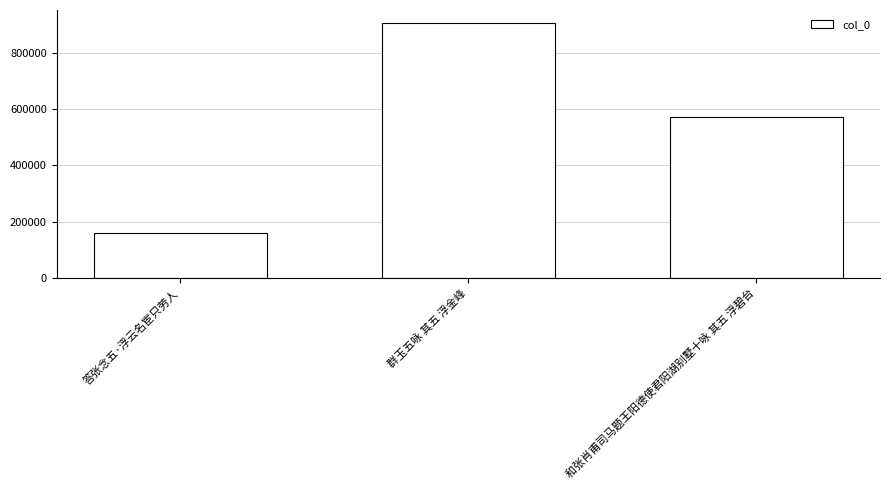

How many bars are there in total?

3